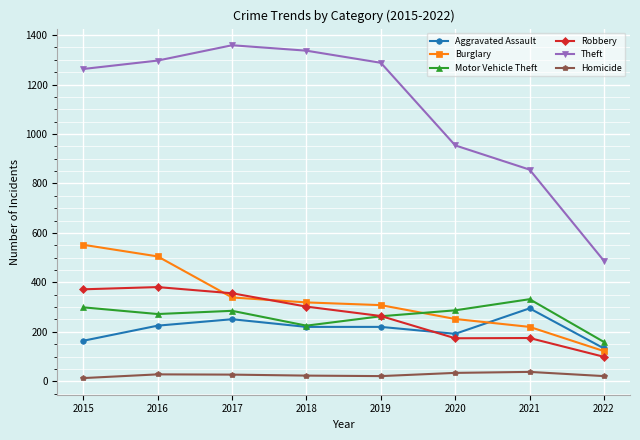

What are all the series names shown in the legend?

Aggravated Assault, Burglary, Motor Vehicle Theft, Robbery, Theft, Homicide